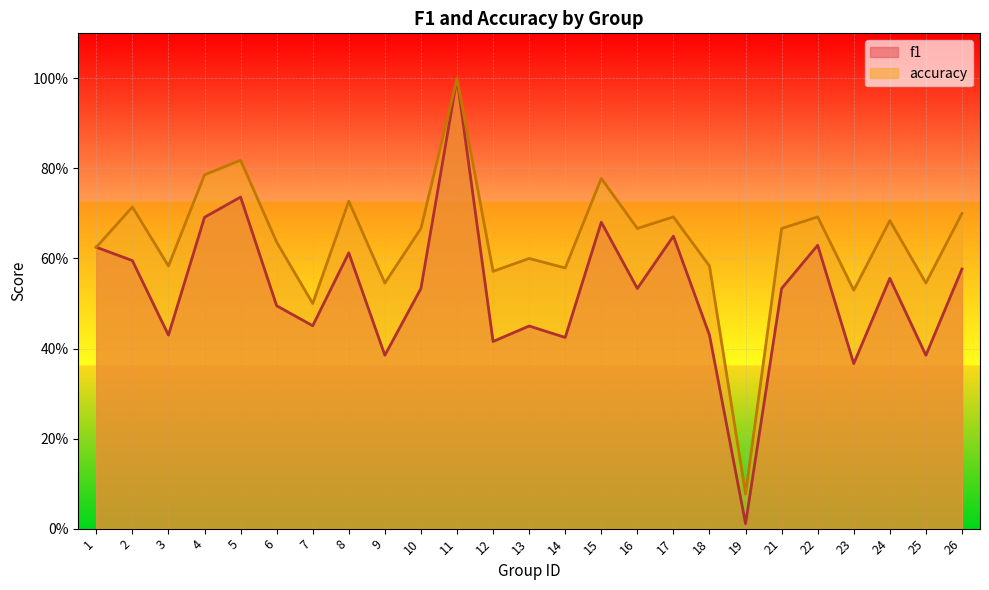

At 7, list the series in order from largest to smallest.

accuracy, f1